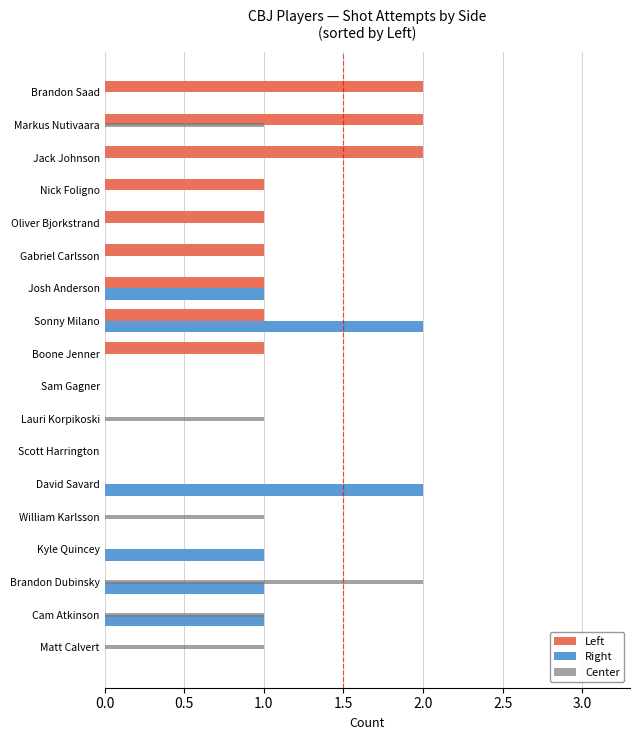

The Left series shows 0 at Sam Gagner. True or false?

True